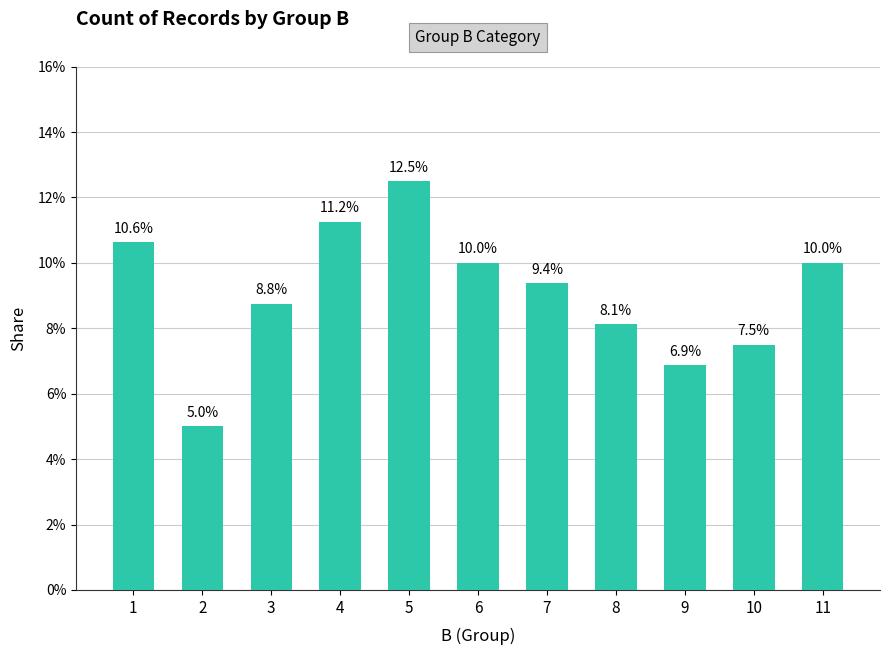

What is the average value?

0.1